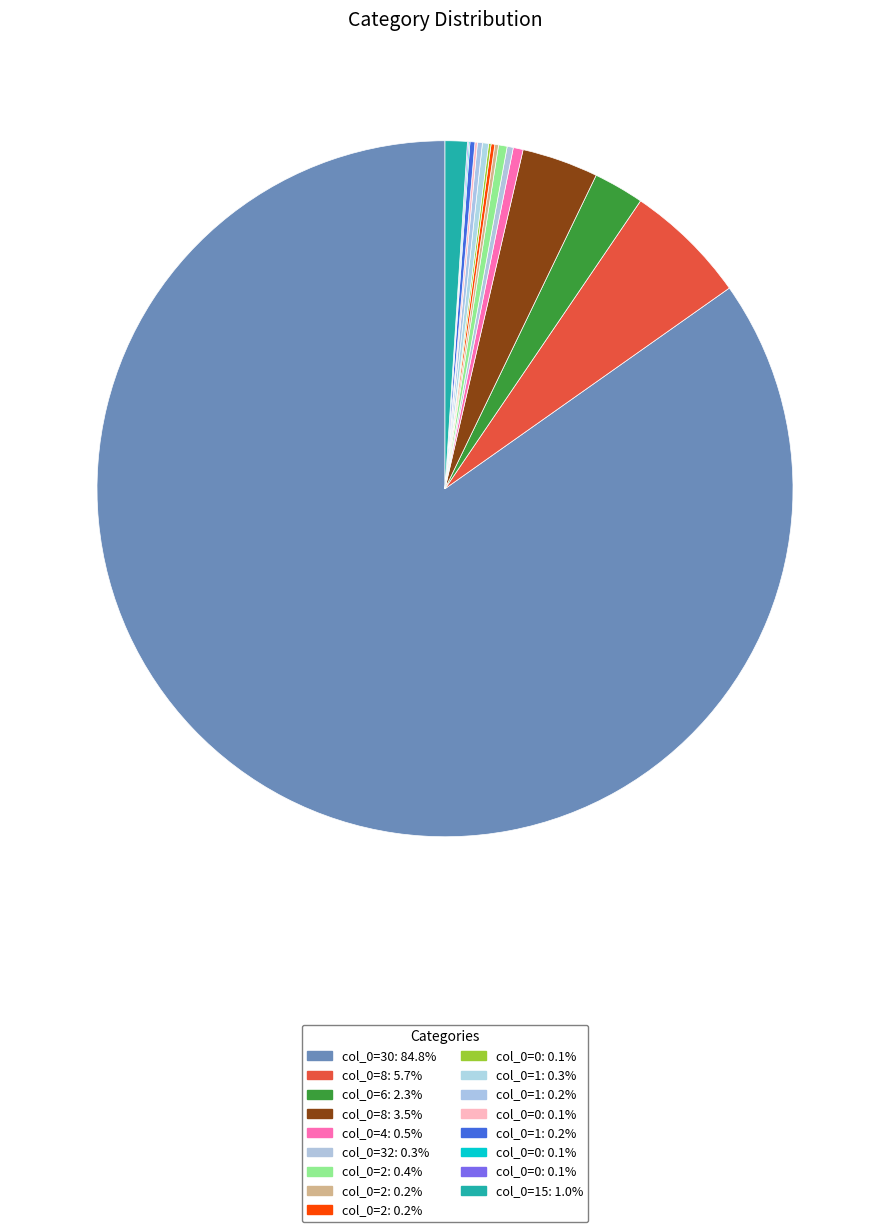

Which slice is the largest?

30